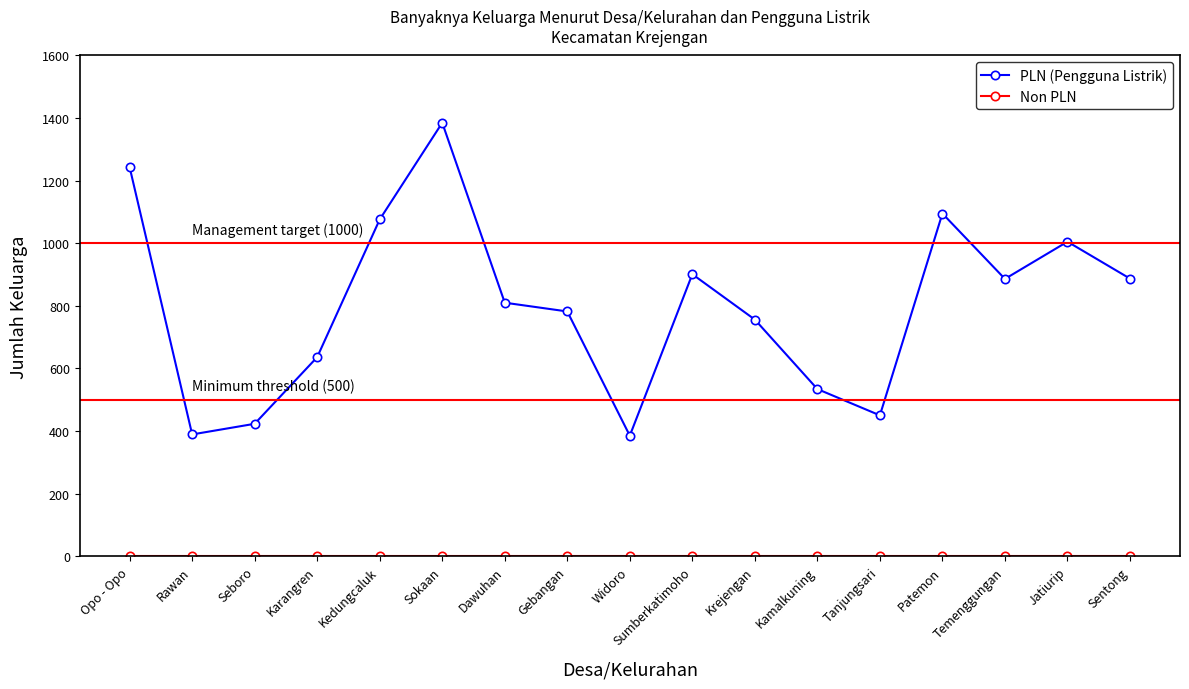

What is the greatest value displayed?

1385